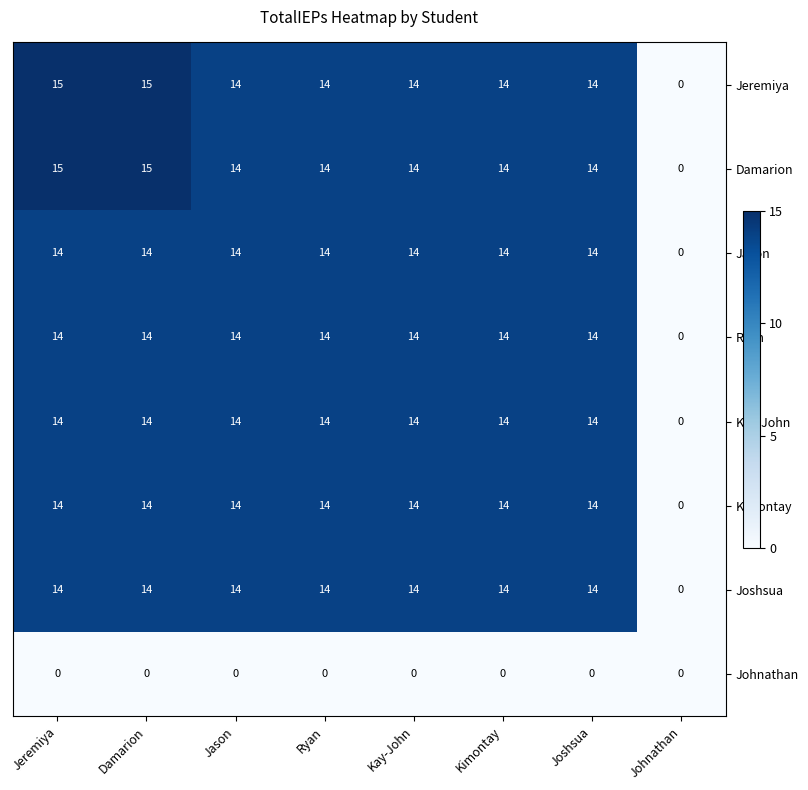

What is the highest value of the Joshsua series?

14